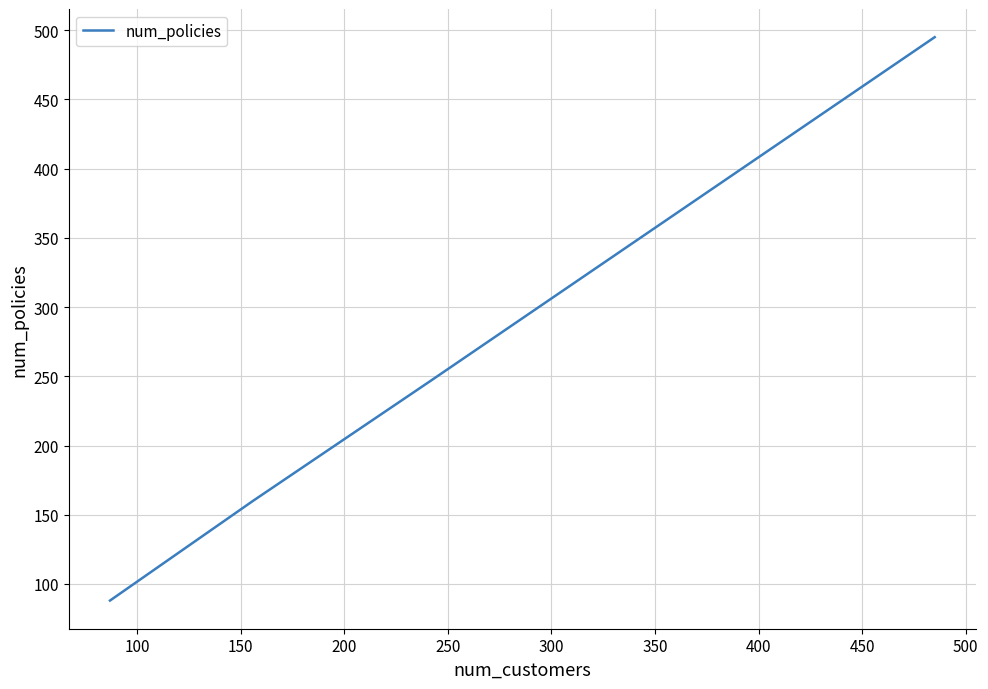

What is the greatest value displayed?

495